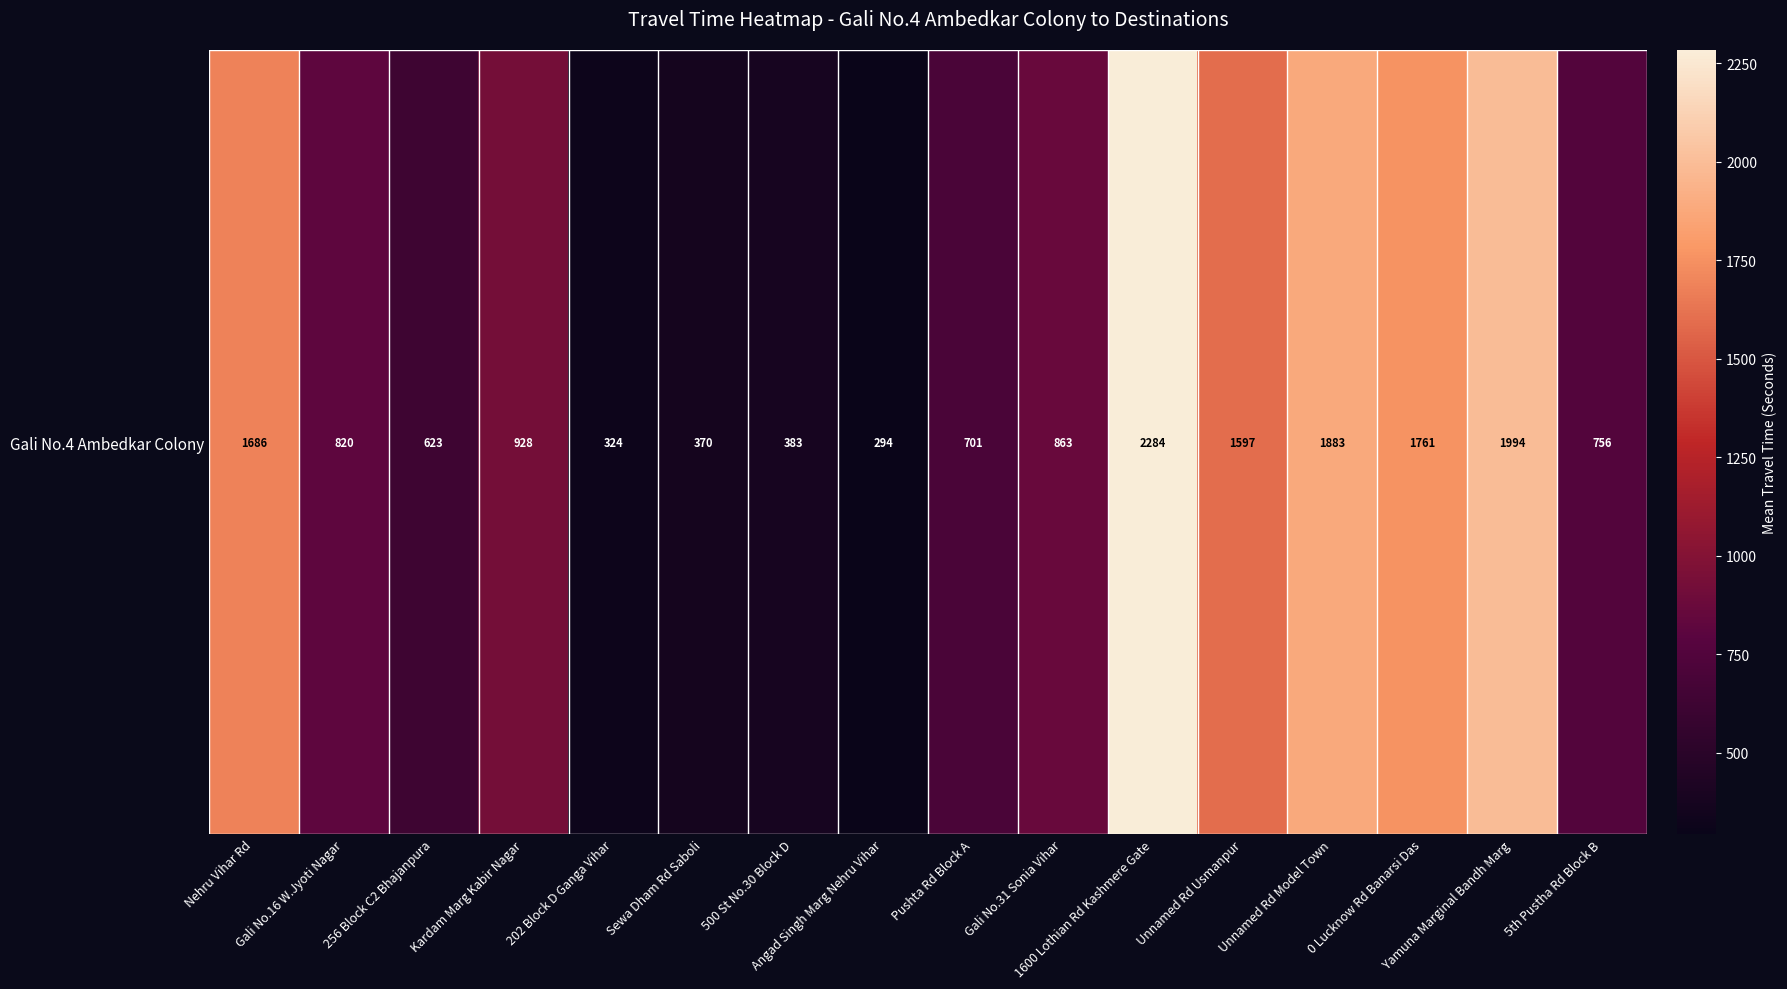

What is the average value?

1079